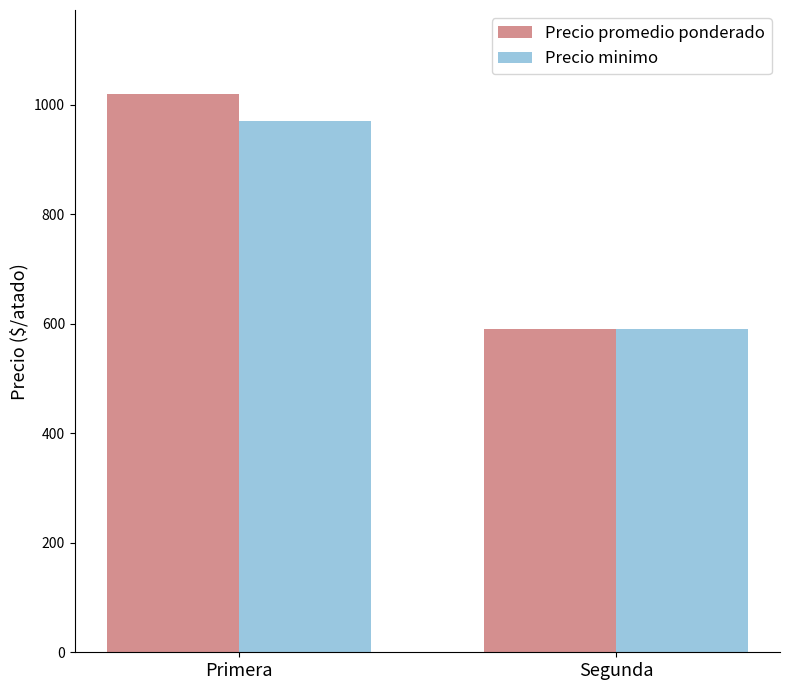

What is the label of the 2nd bar from the left?

Segunda